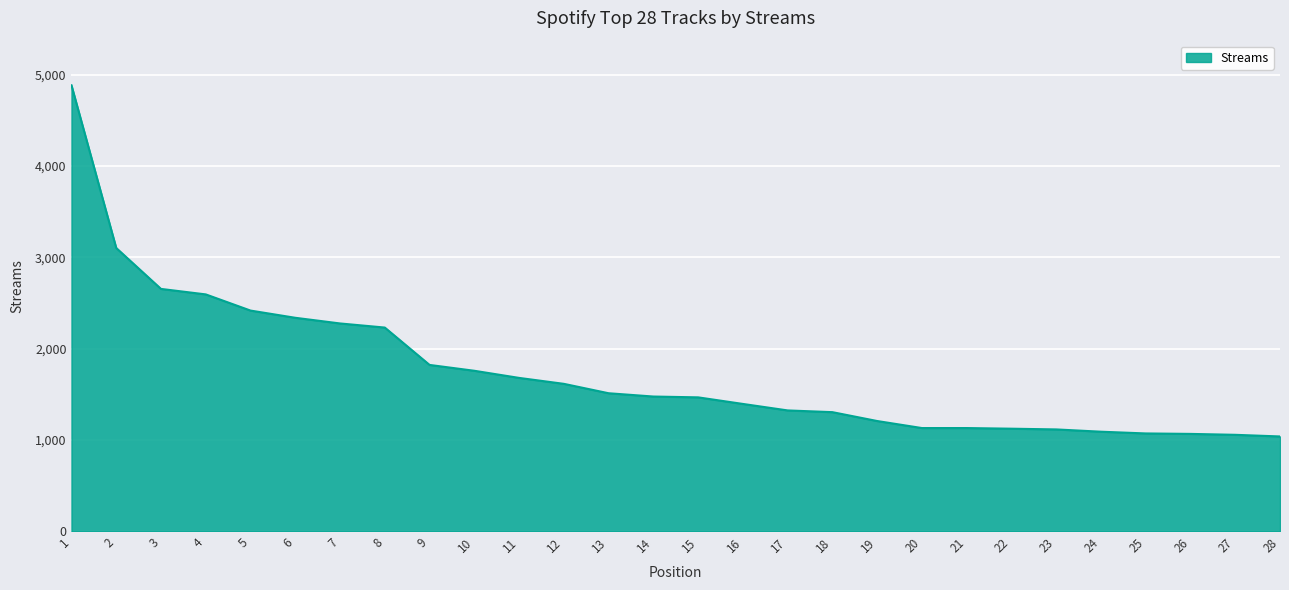

What is the maximum value shown in the chart?

4884